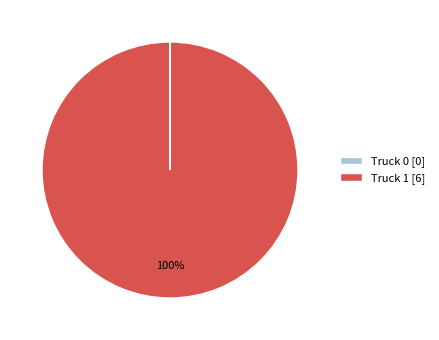

Which category has the biggest portion of the pie?

Truck 1